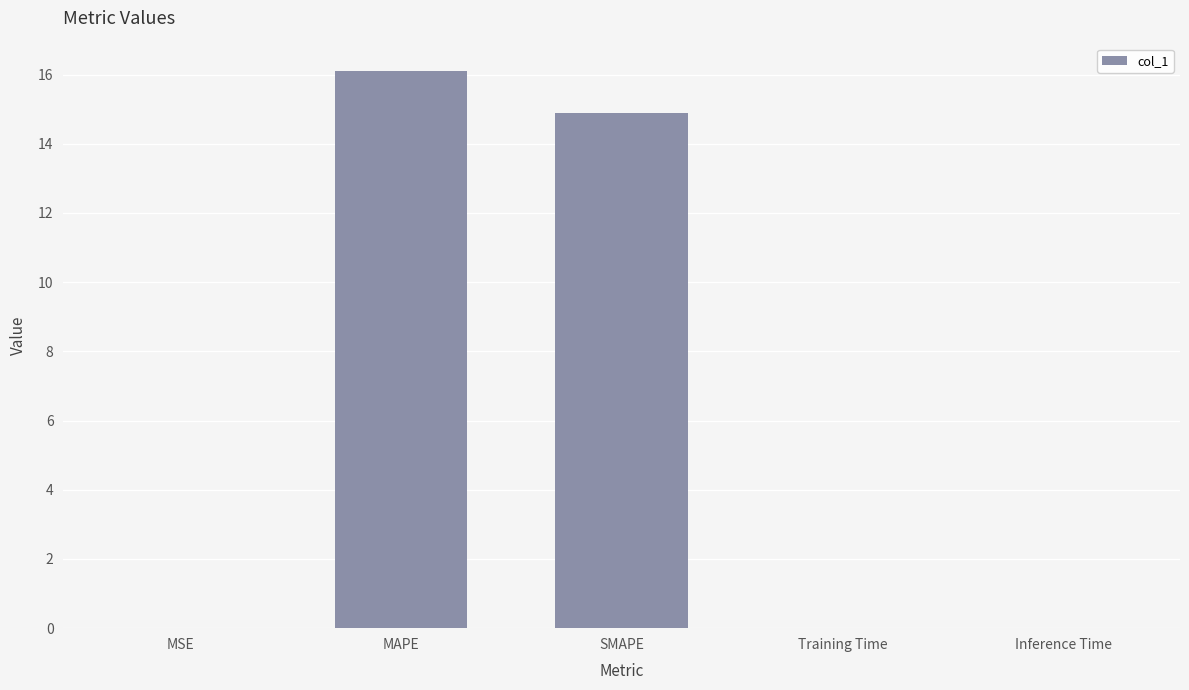

Read the value at MAPE.

16.1